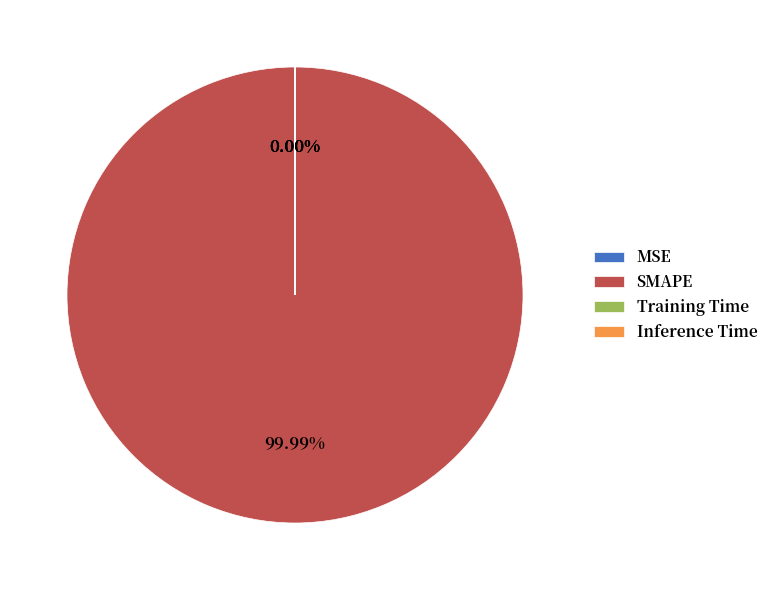

How many segments does this pie chart have?

4